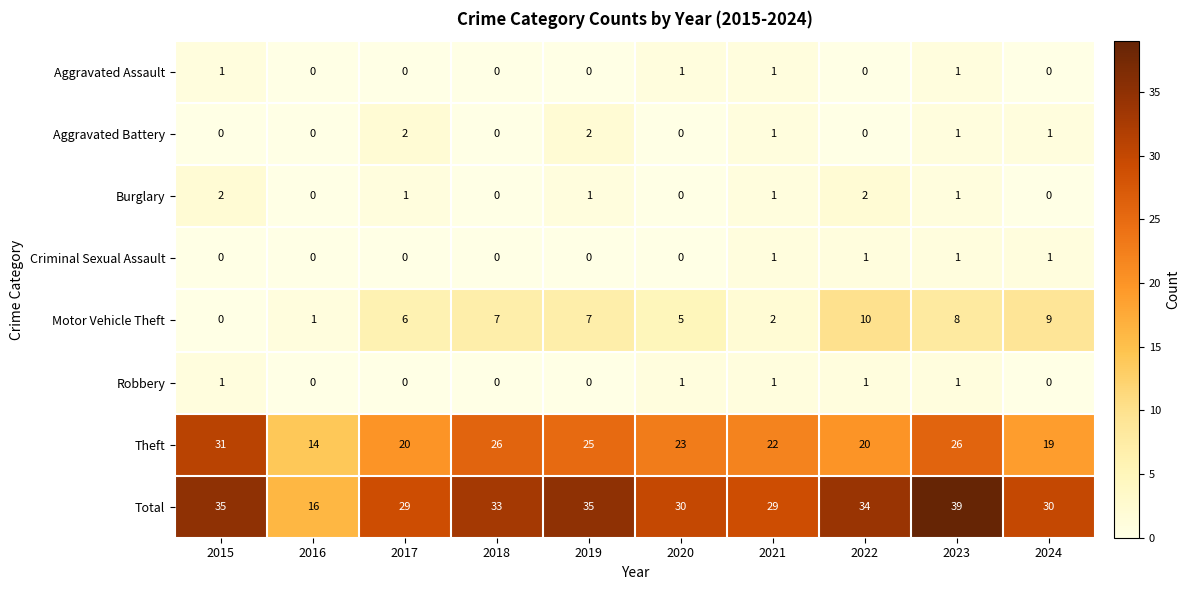

The value of Aggravated Assault at 2021 is 1. True or false?

True